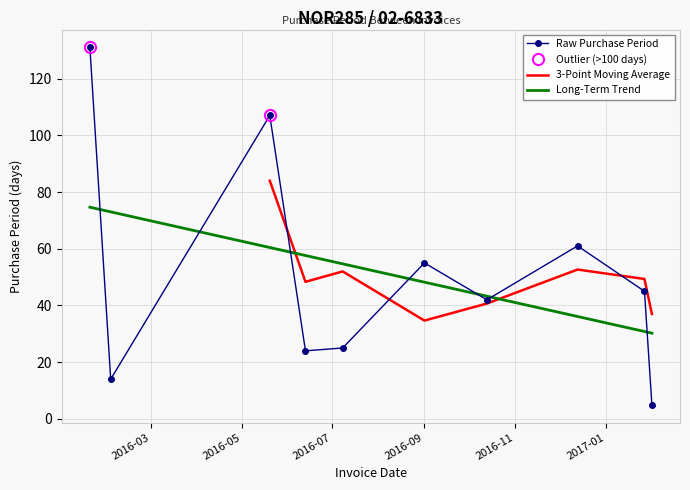

What is the highest value of the Long-Term Trend series?

74.7